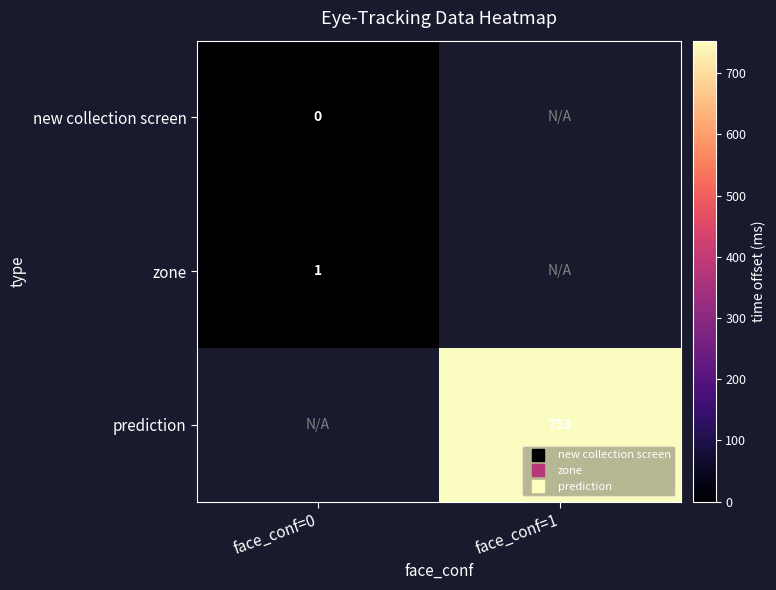

Is the value of new collection screen at face_conf=1 greater than the value of zone at face_conf=0?

No